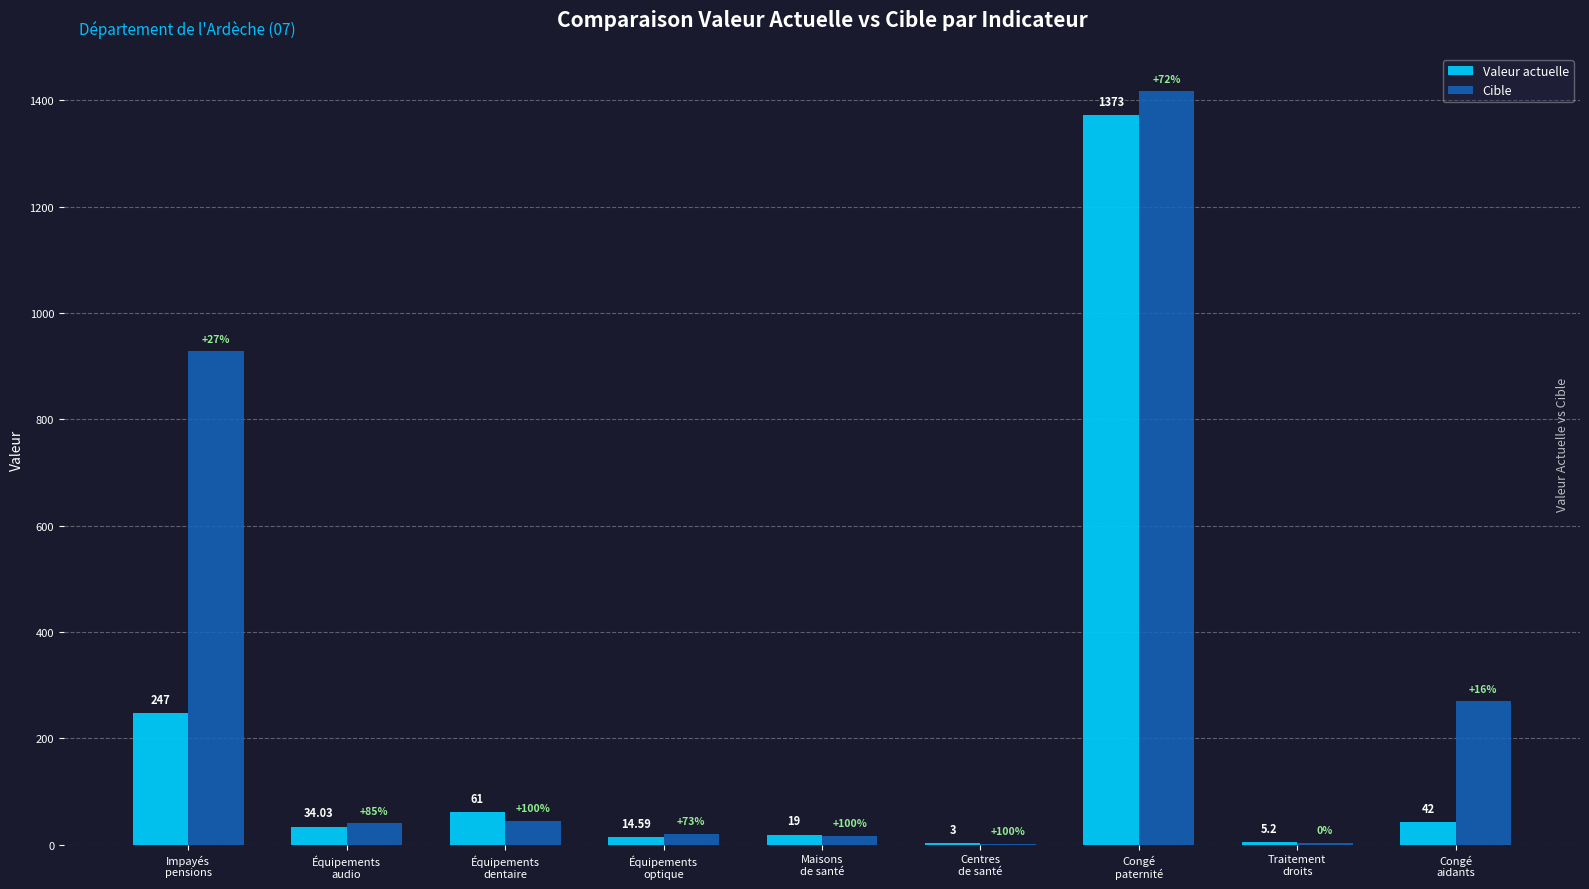

What is the total value across all series at Congé
paternité?

2790.0